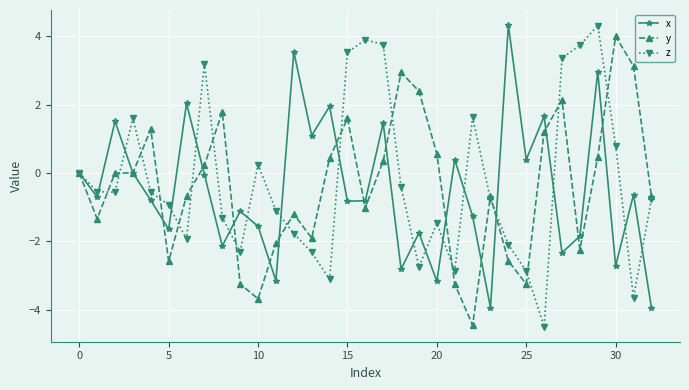

How many series are shown in this chart?

3